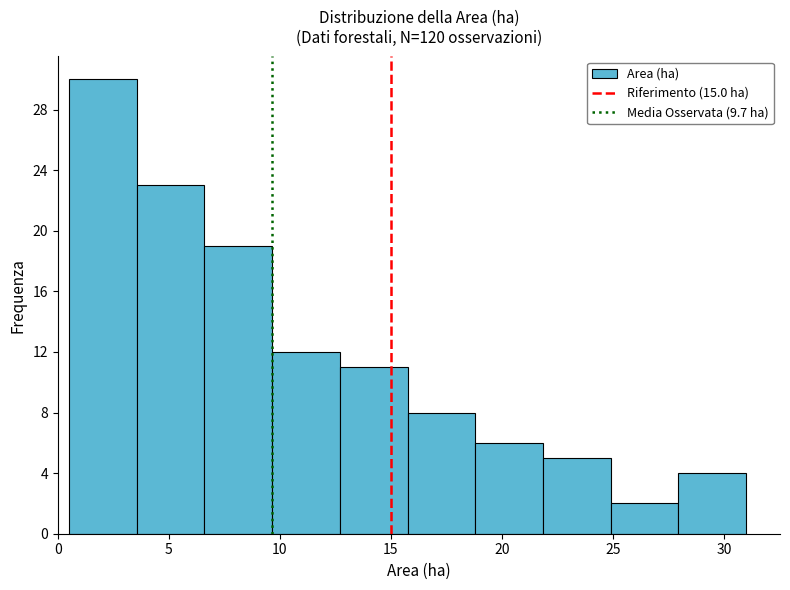

Reading left to right, transcribe this chart: for each bar, give the range it covers on the x-axis and its height. Neither the bar edges nor the heights are printed on the chart, so give them approximately, as read against the axes.

0.50 to 3.55: 30
3.55 to 6.60: 23
6.60 to 9.65: 19
9.65 to 12.70: 12
12.70 to 15.75: 11
15.75 to 18.80: 8
18.80 to 21.85: 6
21.85 to 24.90: 5
24.90 to 27.95: 2
27.95 to 31.00: 4